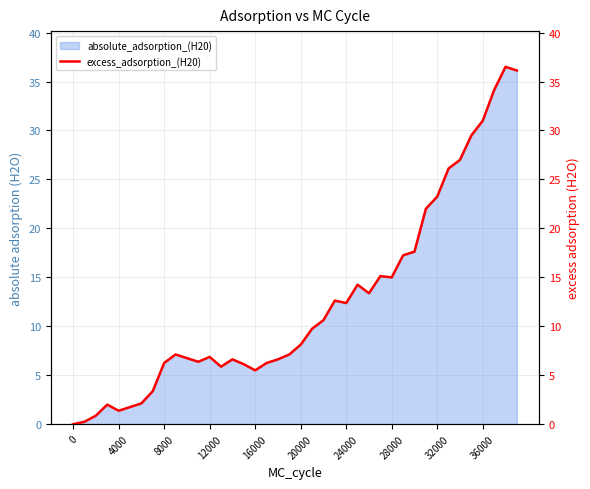

How many points are higher than both their immediate neighbors (excluding endpoints)?

8